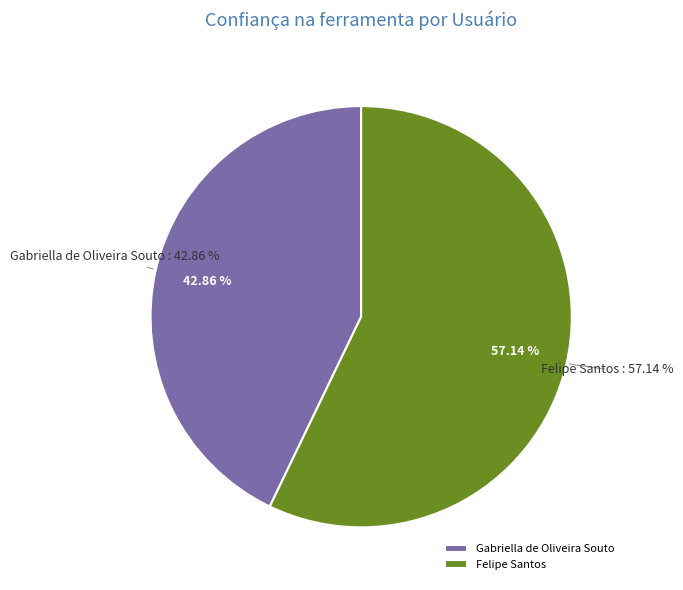

What is the total percentage of Felipe Santos and Gabriella de Oliveira Souto?

100.0%